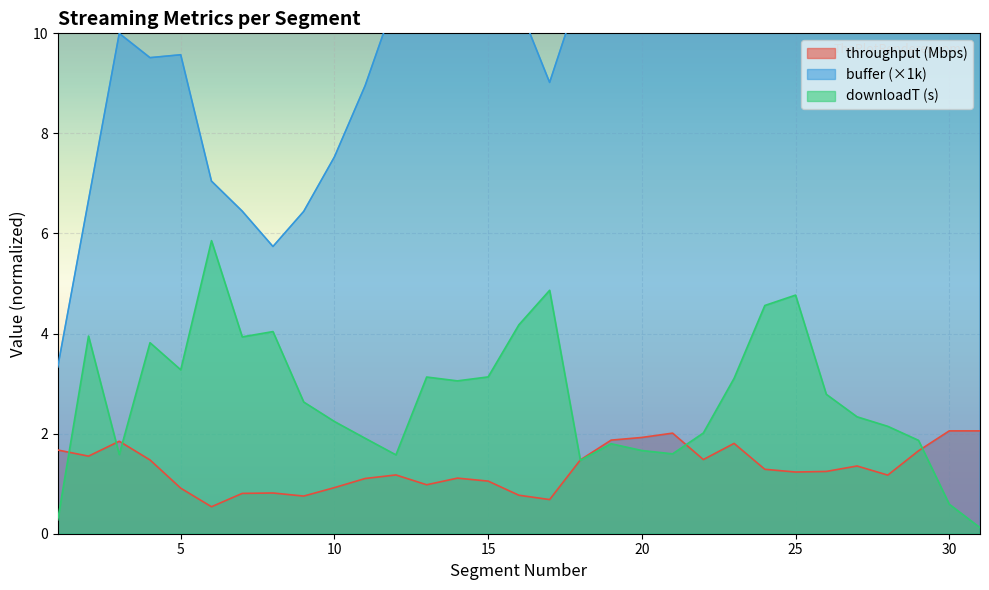

How many series are shown in this chart?

3